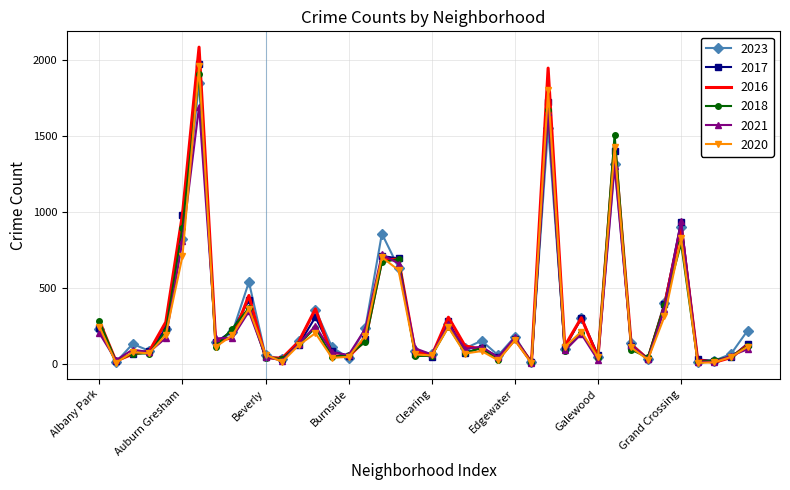

Which series has the largest range (max minus min)?

2016